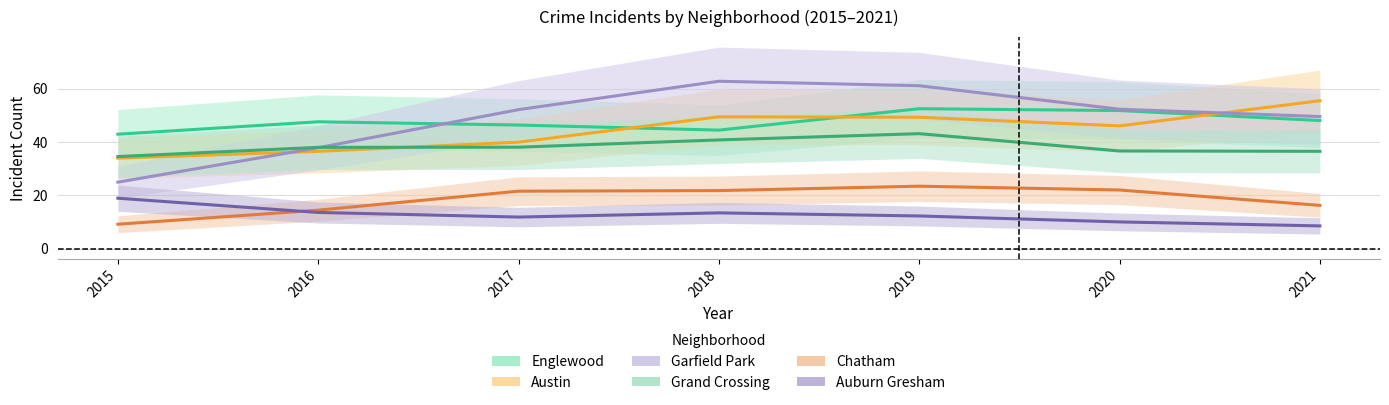

What is the difference between the Auburn Gresham values at 2015 and 2018?

6